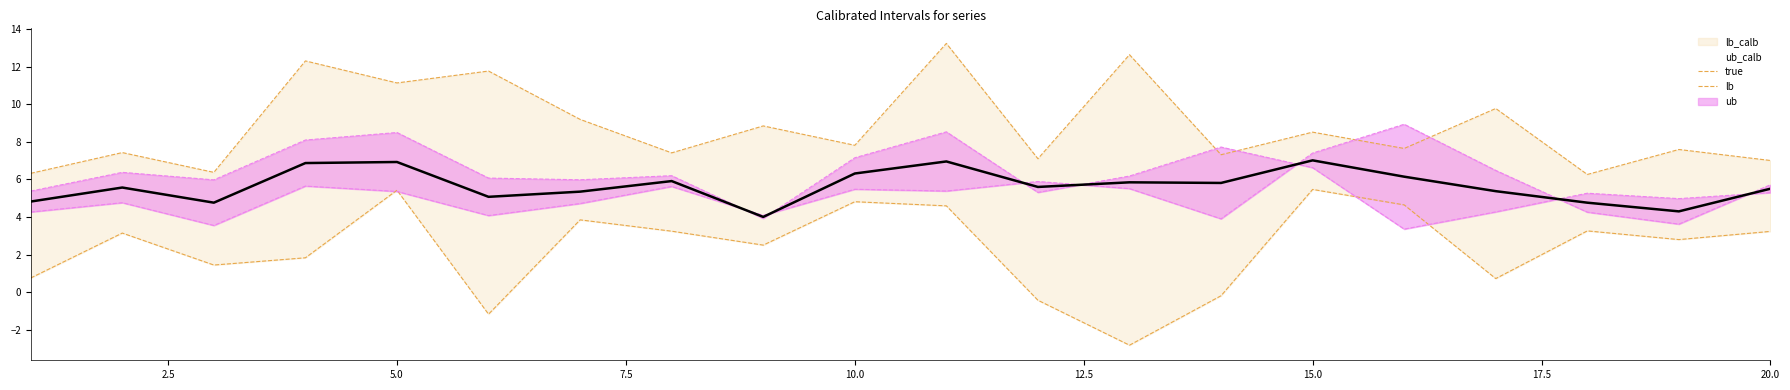

What is the sum of all lb_calb_inner values?

104.6